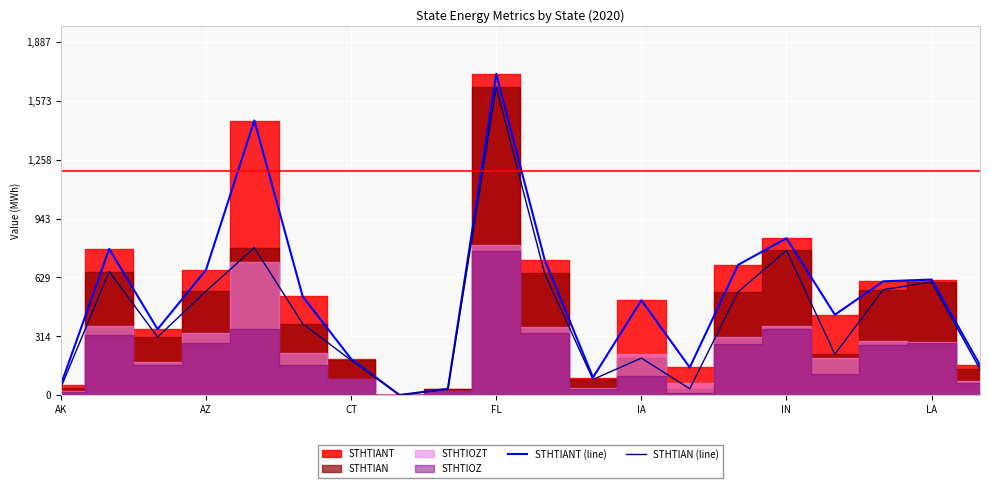

How many data points in STHTIAN (line) are above 381?

10